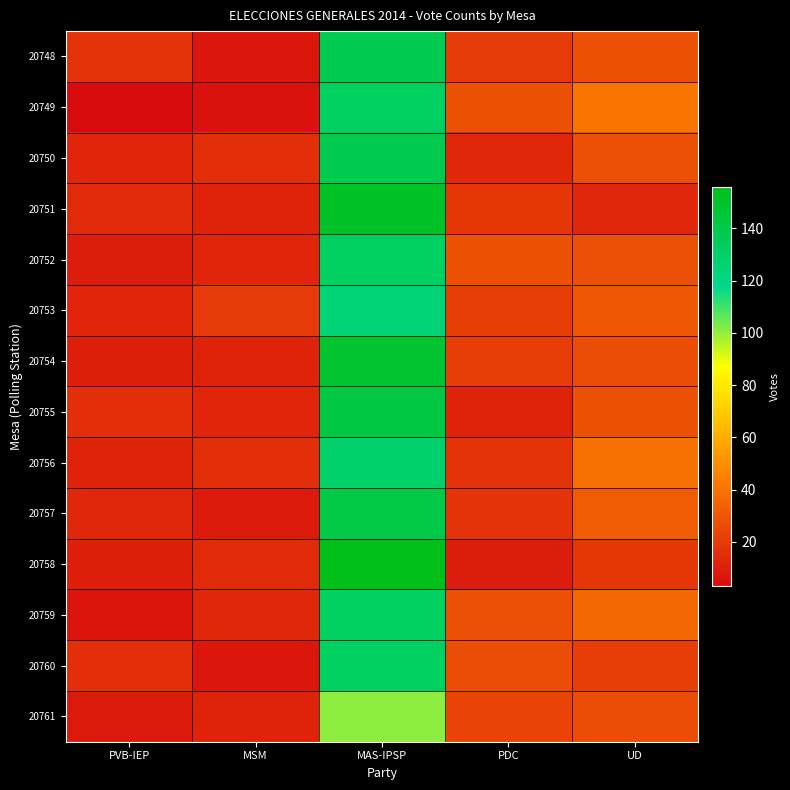

Which category has the lowest value across all series?

PVB-IEP